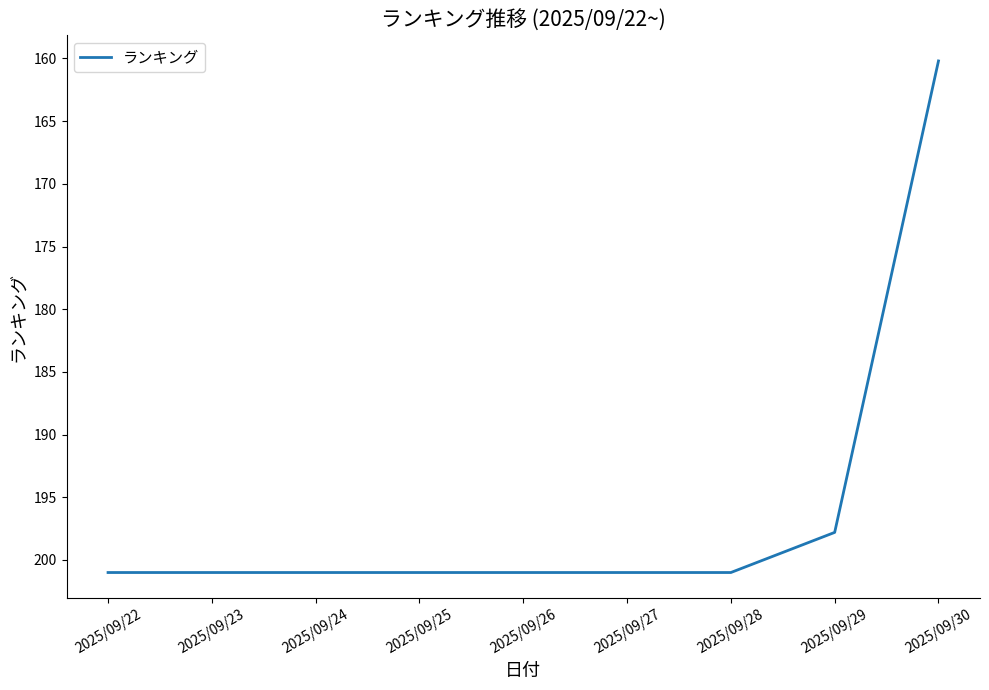

Reading left to right, list all the values displayed in this chart.

2025/09/22=201.0	2025/09/23=201.0	2025/09/24=201.0	2025/09/25=201.0	2025/09/26=201.0	2025/09/27=201.0	2025/09/28=201.0	2025/09/29=197.8	2025/09/30=160.2